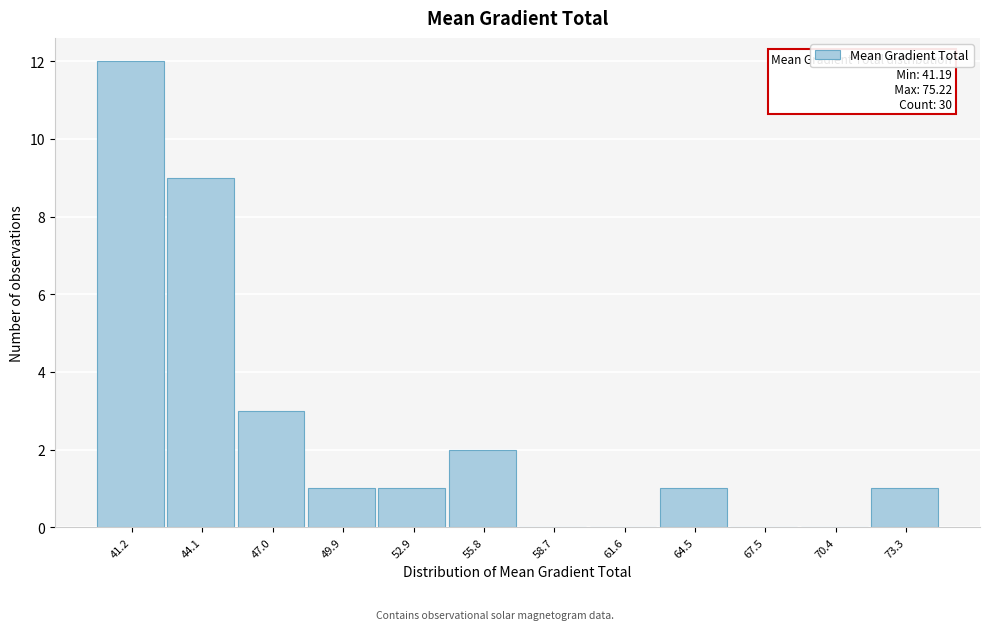

Reading left to right, extract all data points from this chart.

41.2=12	44.1=9	47.0=3	49.9=1	52.9=1	55.8=2	58.7=0	61.6=0	64.5=1	67.5=0	70.4=0	73.3=1